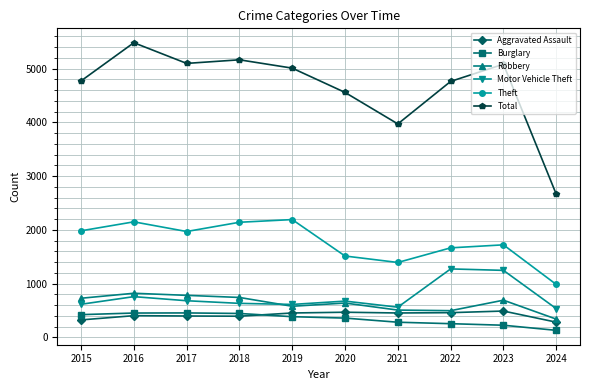

The Burglary series shows 79 at 2021. True or false?

False